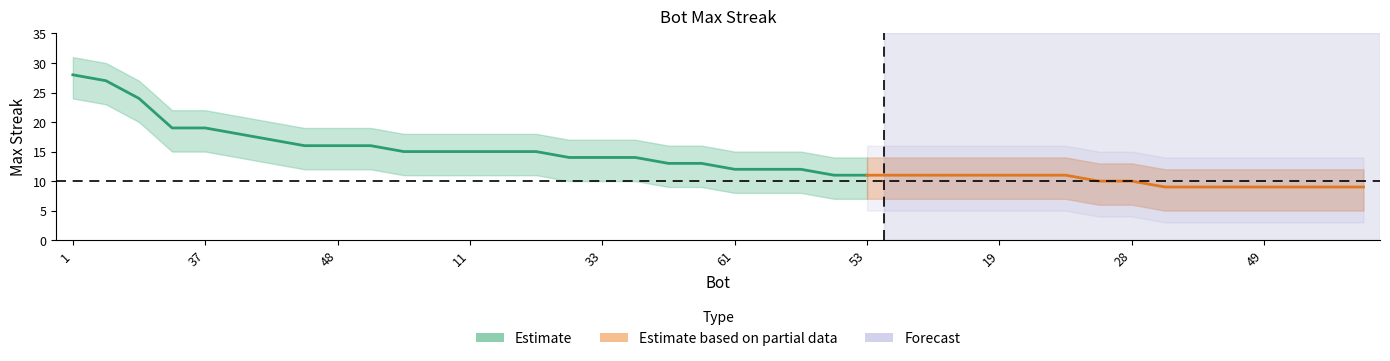

Reading right to left, what are all the values shown in this chart?

maxStreak: 41=9	46=9	47=9	49=9	50=9	55=9	58=9	28=10	42=10	4=11	5=11	19=11	21=11	23=11	32=11	53=11	54=11	39=12	57=12	61=12	7=13	59=13	13=14	33=14	38=14	0=15	2=15	11=15	14=15	26=15	9=16	48=16	64=16	12=17	44=18	37=19	43=19	27=24	24=27	1=28
upper: 41=12	46=12	47=12	49=12	50=12	55=12	58=12	28=13	42=13	4=14	5=14	19=14	21=14	23=14	32=14	53=14	54=14	39=15	57=15	61=15	7=16	59=16	13=17	33=17	38=17	0=18	2=18	11=18	14=18	26=18	9=19	48=19	64=19	12=20	44=21	37=22	43=22	27=27	24=30	1=31
lower: 41=5	46=5	47=5	49=5	50=5	55=5	58=5	28=6	42=6	4=7	5=7	19=7	21=7	23=7	32=7	53=7	54=7	39=8	57=8	61=8	7=9	59=9	13=10	33=10	38=10	0=11	2=11	11=11	14=11	26=11	9=12	48=12	64=12	12=13	44=14	37=15	43=15	27=20	24=23	1=24